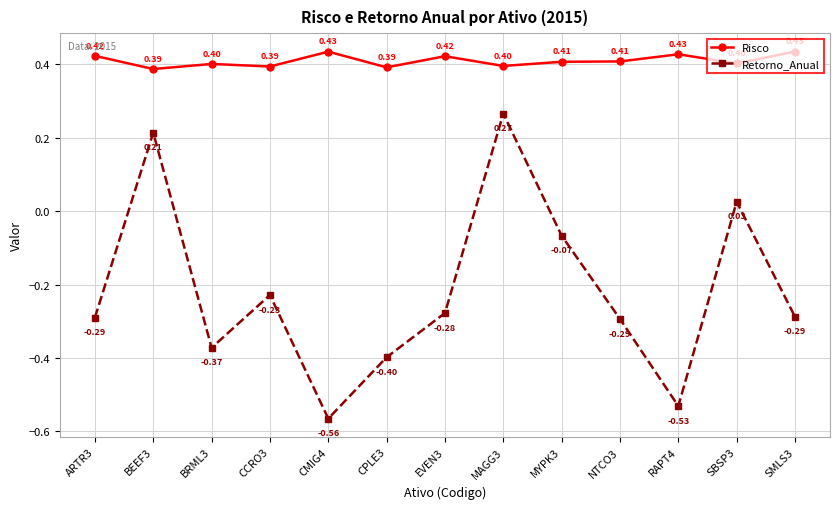

What value does the Retorno_Anual series have at BRML3?

-0.4